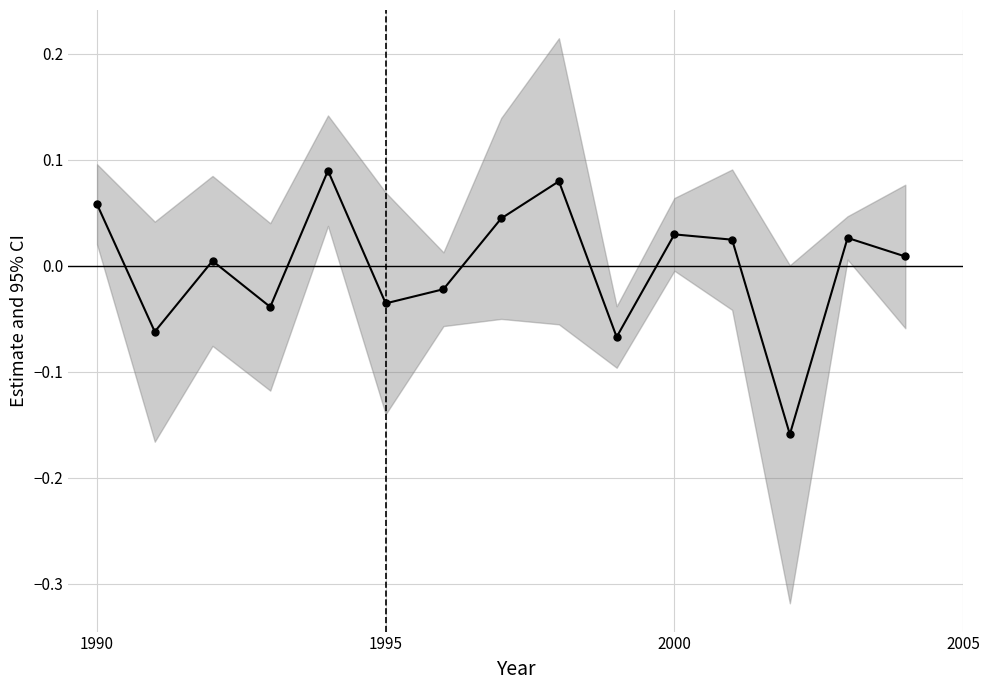

At which label does the data first exceed 0?

1990